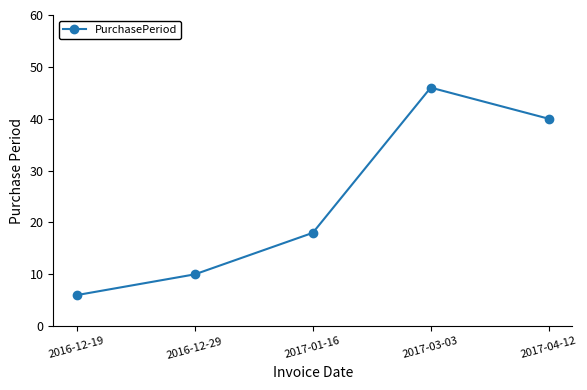

How many interior local peaks (higher than both neighbors) does the data have?

1